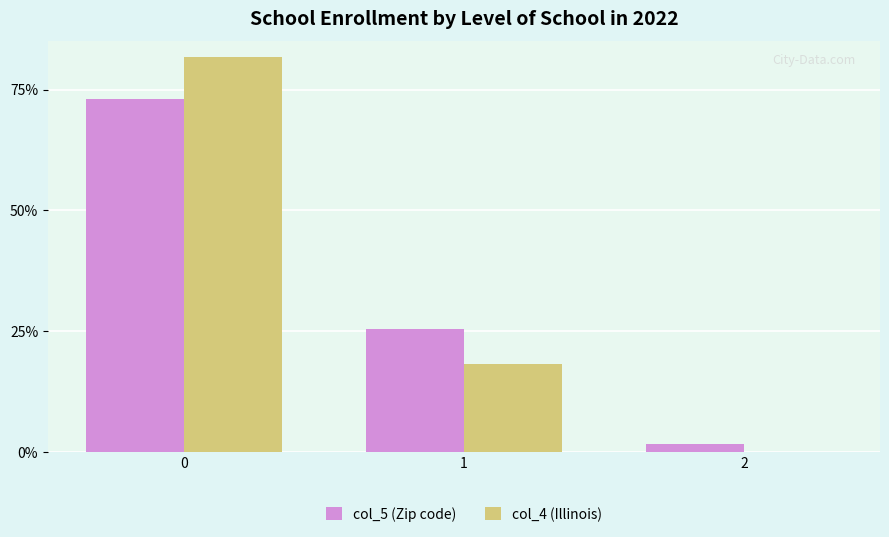

Which series changed the most between 0 and 1?

col_4 (Illinois)